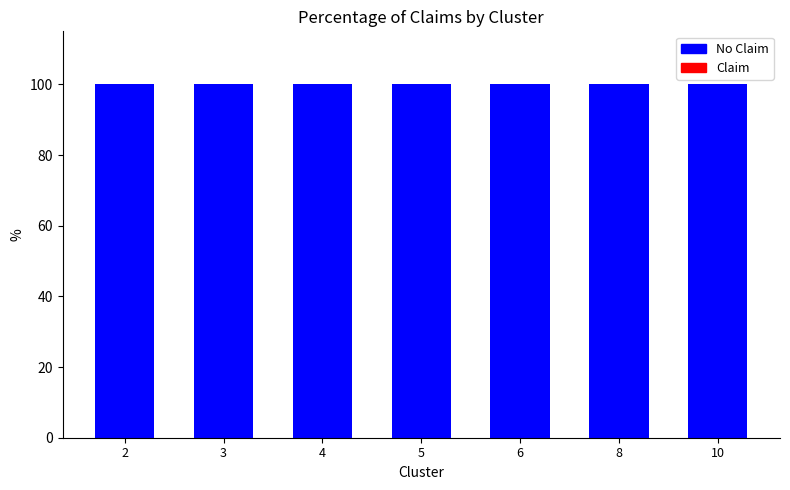

What are all the series names shown in the legend?

No Claim, Claim